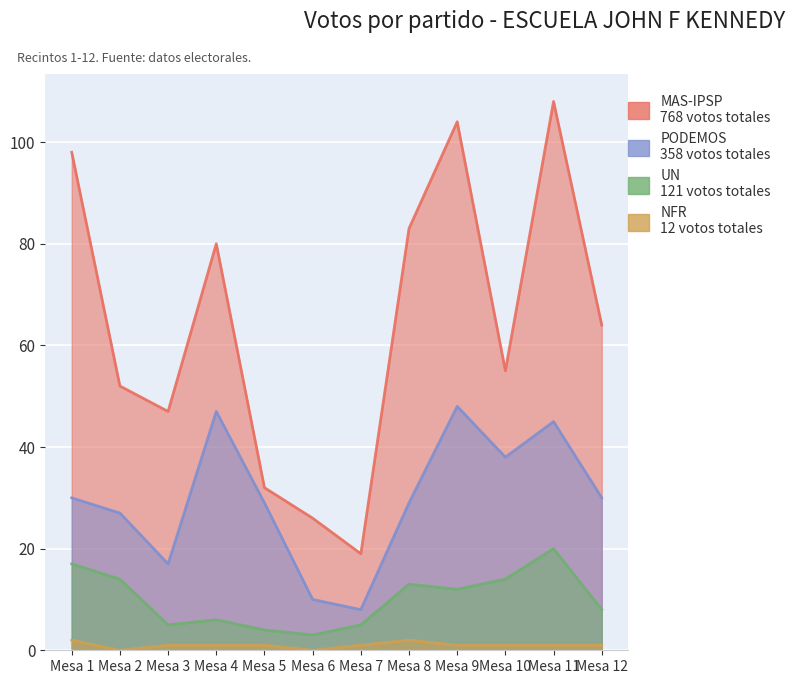

How many data points in NFR are above 1?

2